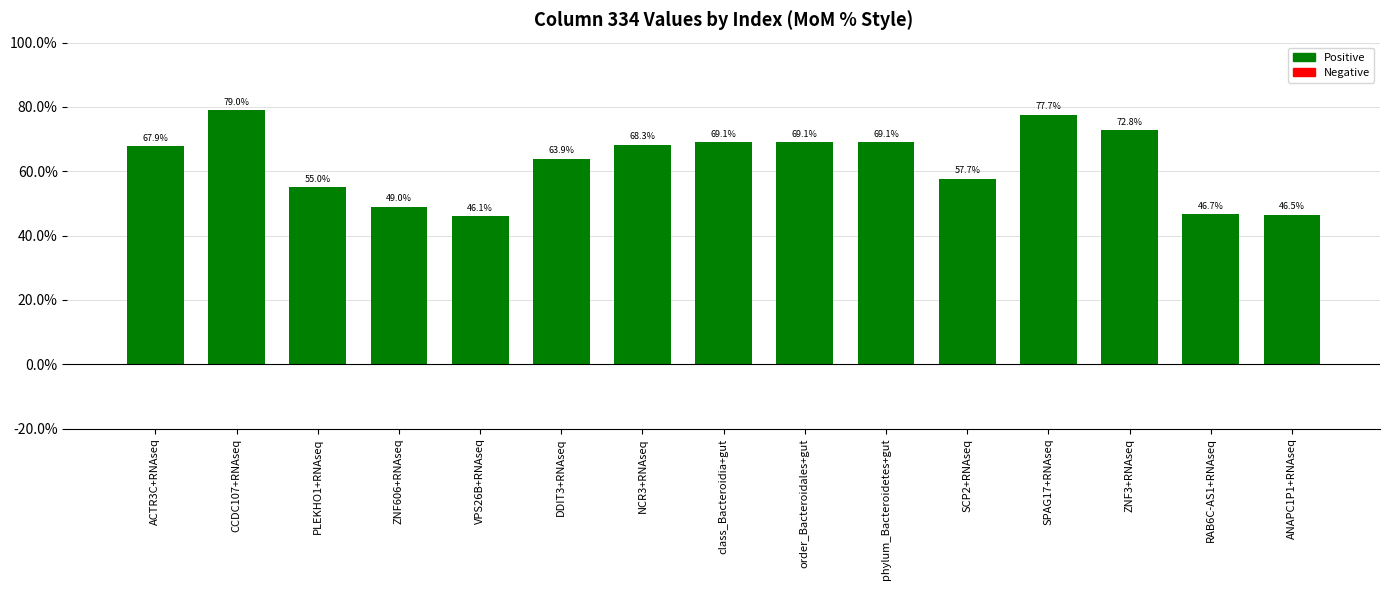

Rank the categories by value from lowest to highest.

VPS26B+RNAseq, ANAPC1P1+RNAseq, RAB6C-AS1+RNAseq, ZNF606+RNAseq, PLEKHO1+RNAseq, SCP2+RNAseq, DDIT3+RNAseq, ACTR3C+RNAseq, NCR3+RNAseq, class_Bacteroidia+gut, order_Bacteroidales+gut, phylum_Bacteroidetes+gut, ZNF3+RNAseq, SPAG17+RNAseq, CCDC107+RNAseq